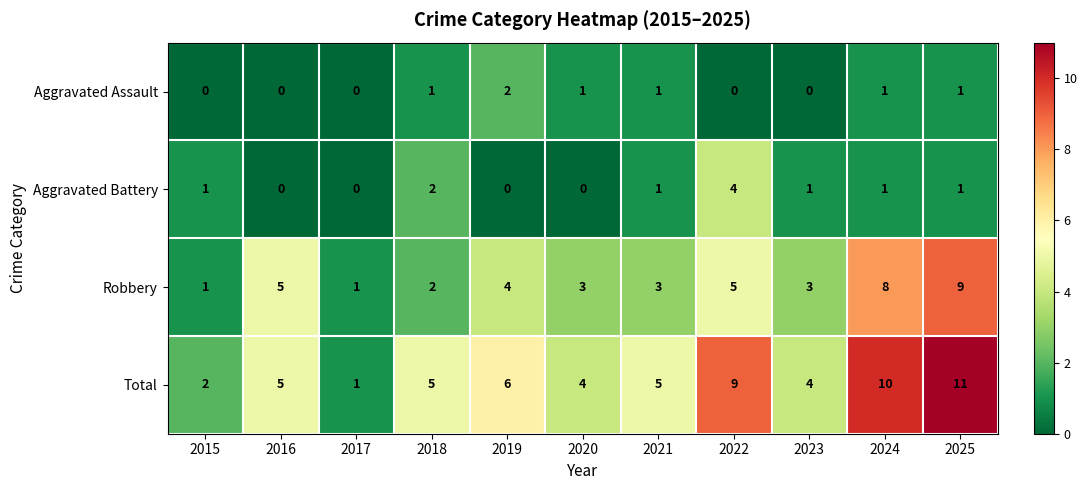

Is it true that Robbery equals 1 at 2017?

True